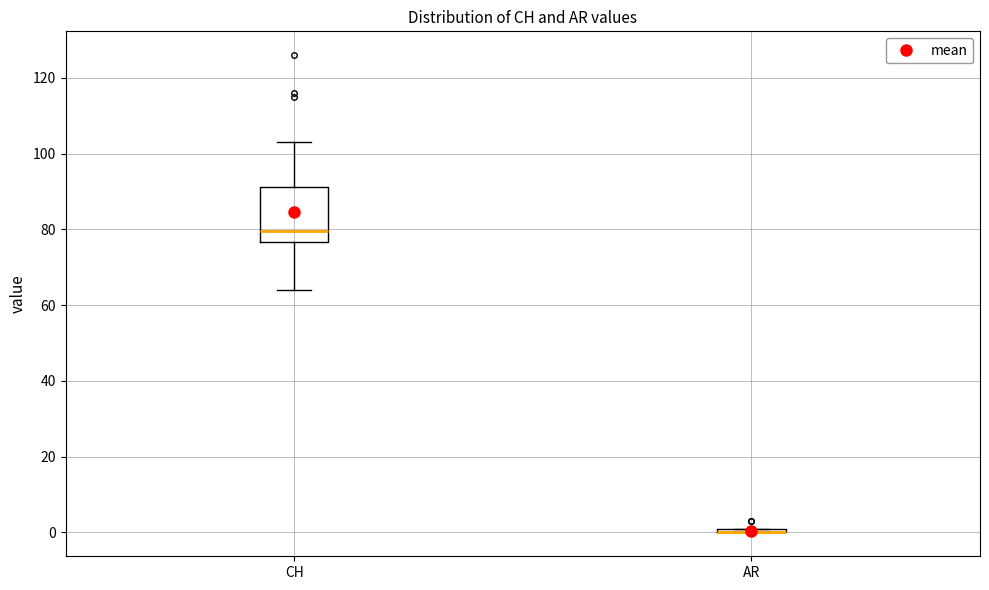

Which box is the tallest, from its lower edge to its upper edge?

CH